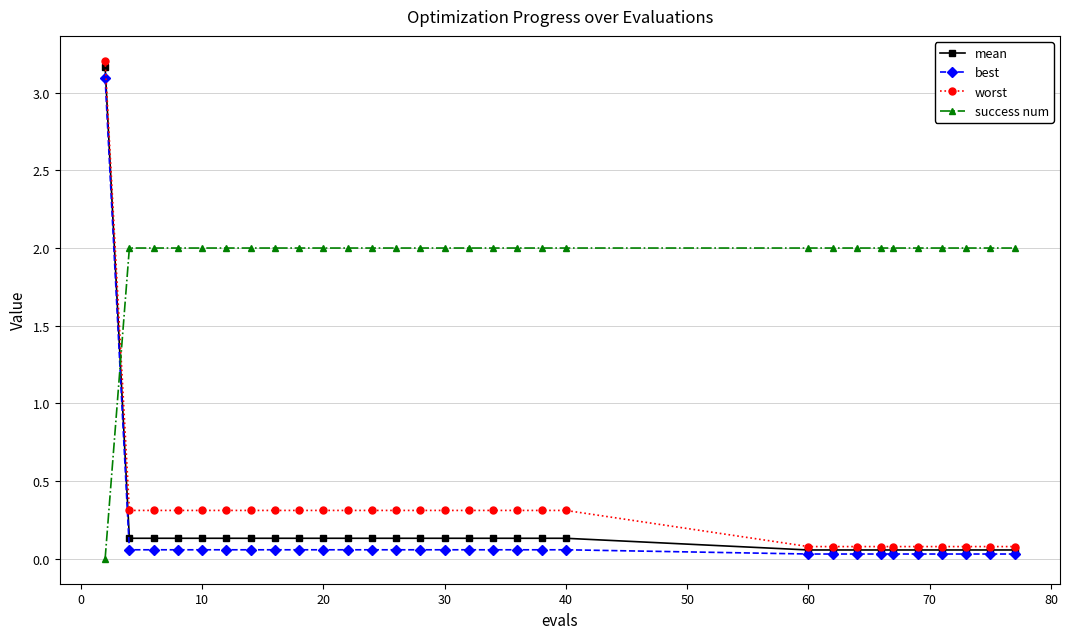

How many values in success num are above zero?

29